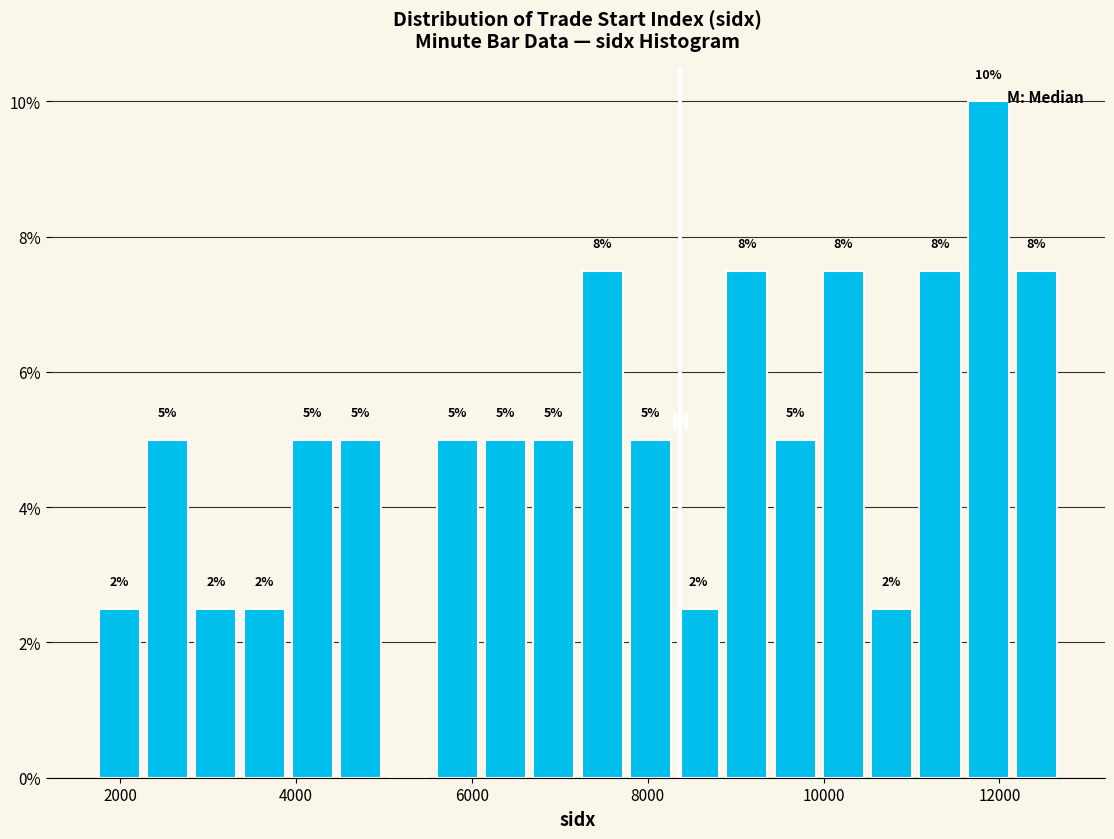

Read against the x-axis, roughly where is the centre of the tallest bar?

11800